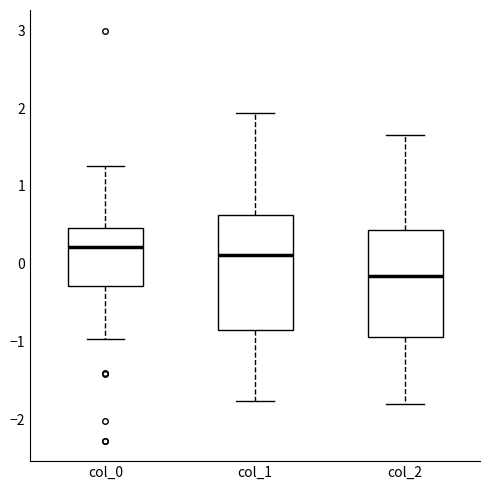

Which box has the highest median line?

col_0